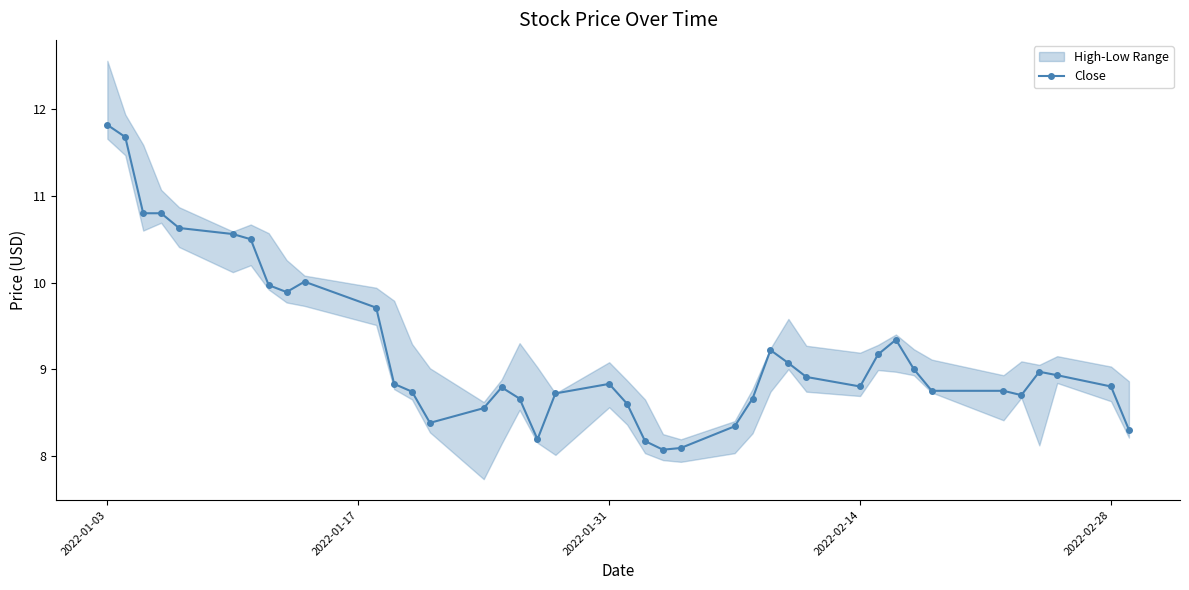

Is it true that Close equals 11.8 at 2022-01-03?

True